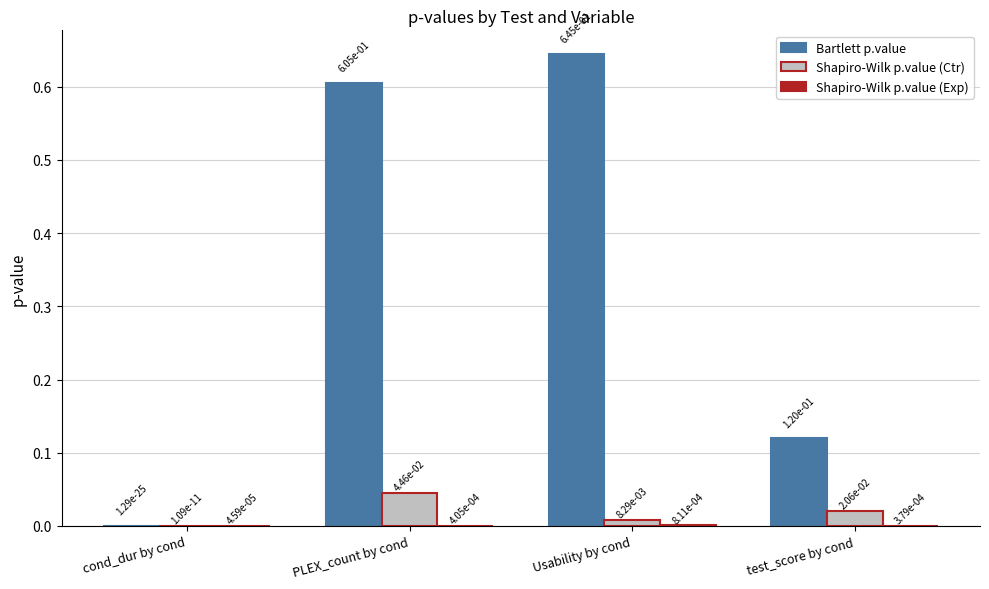

What is the sum of all Bartlett p.value values?

1.4